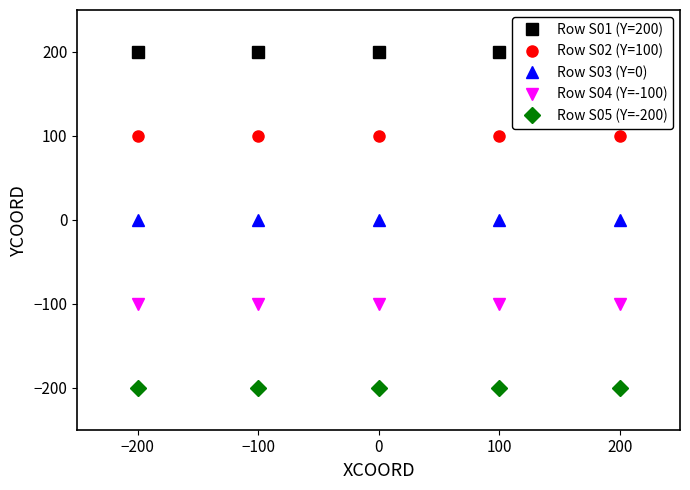

True or false: Row S04 (Y=-100) has a value of -100 at 0.

True